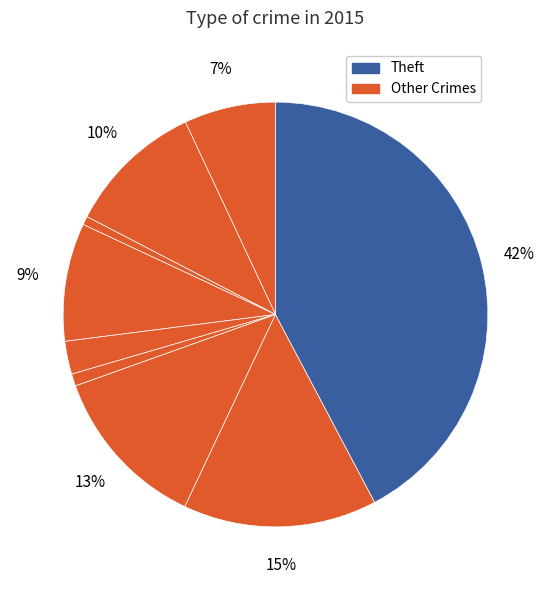

How many segments does this pie chart have?

9